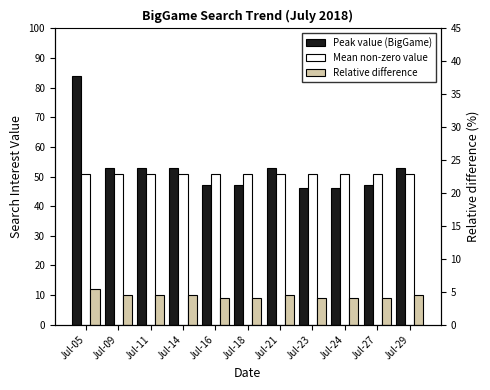

Reading left to right, list all the values displayed in this chart.

Peak value (BigGame): Jul-05=84	Jul-09=53	Jul-11=53	Jul-14=53	Jul-16=47	Jul-18=47	Jul-21=53	Jul-23=46	Jul-24=46	Jul-27=47	Jul-29=53
Mean non-zero value: Jul-05=51	Jul-09=51	Jul-11=51	Jul-14=51	Jul-16=51	Jul-18=51	Jul-21=51	Jul-23=51	Jul-24=51	Jul-27=51	Jul-29=51
Relative difference: Jul-05=12	Jul-09=10	Jul-11=10	Jul-14=10	Jul-16=9	Jul-18=9	Jul-21=10	Jul-23=9	Jul-24=9	Jul-27=9	Jul-29=10